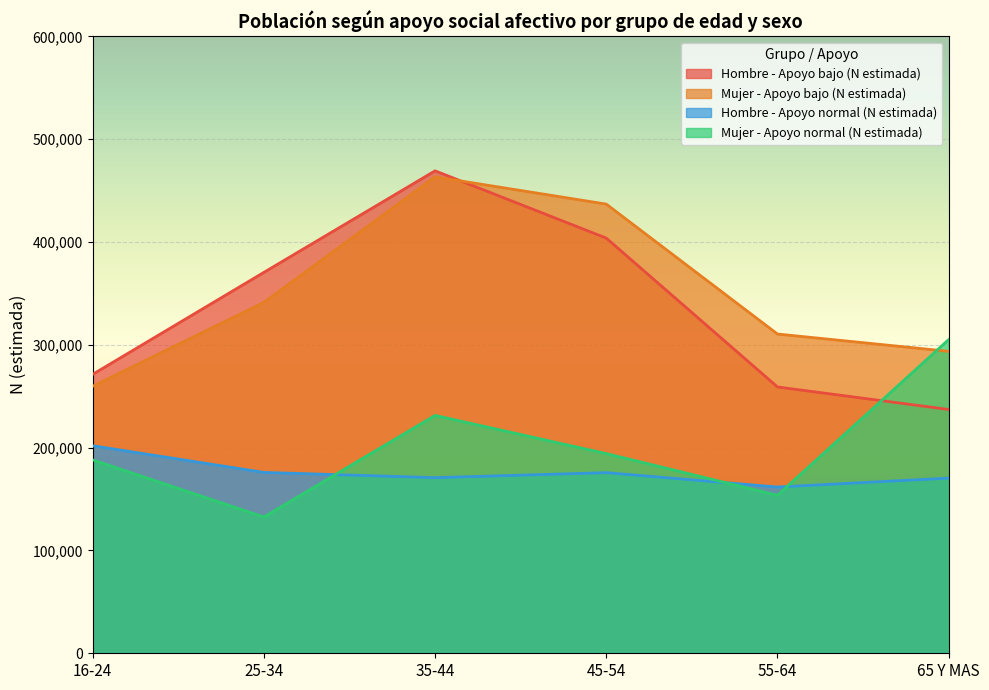

At which category does Mujer - Apoyo normal (N estimada) reach its first local valley?

25-34